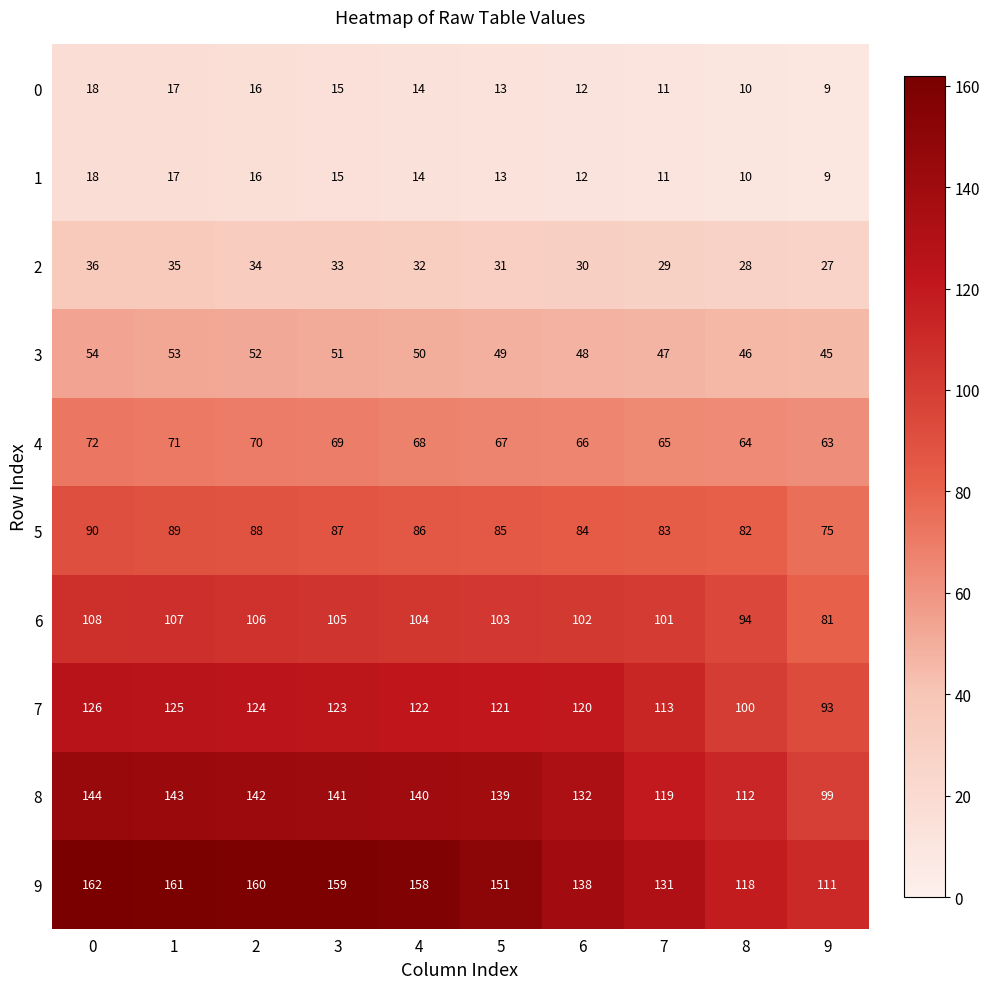

How many values in the 9 series are below 158?

5